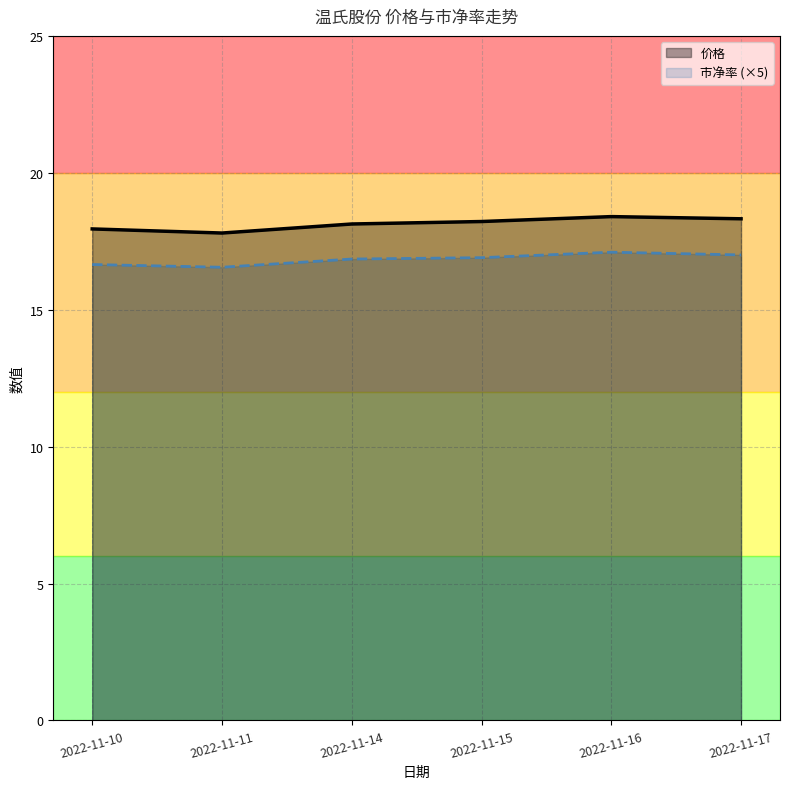

What is the value of the 市净率 point at the 4th from the left?

16.9